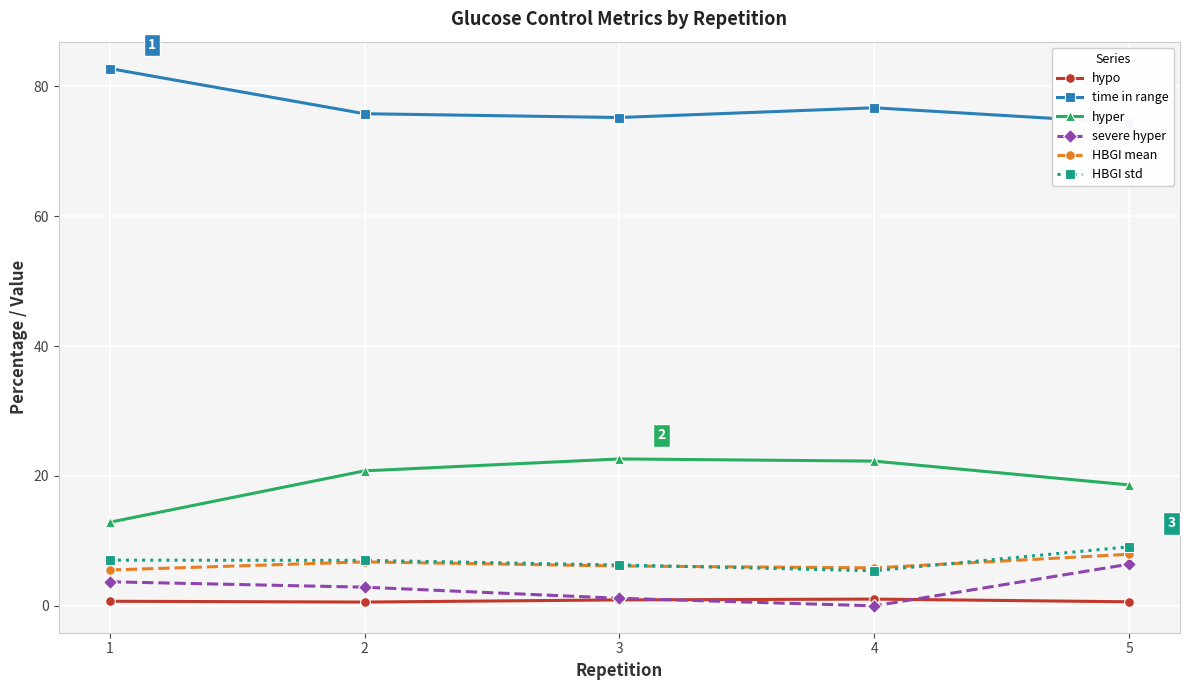

Which label corresponds to the smallest value in the chart?

4